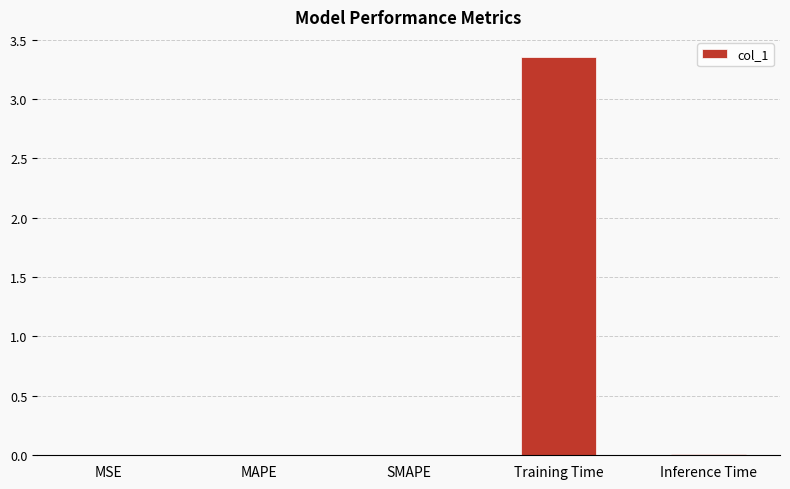

Which category has the highest value across all series?

Training Time